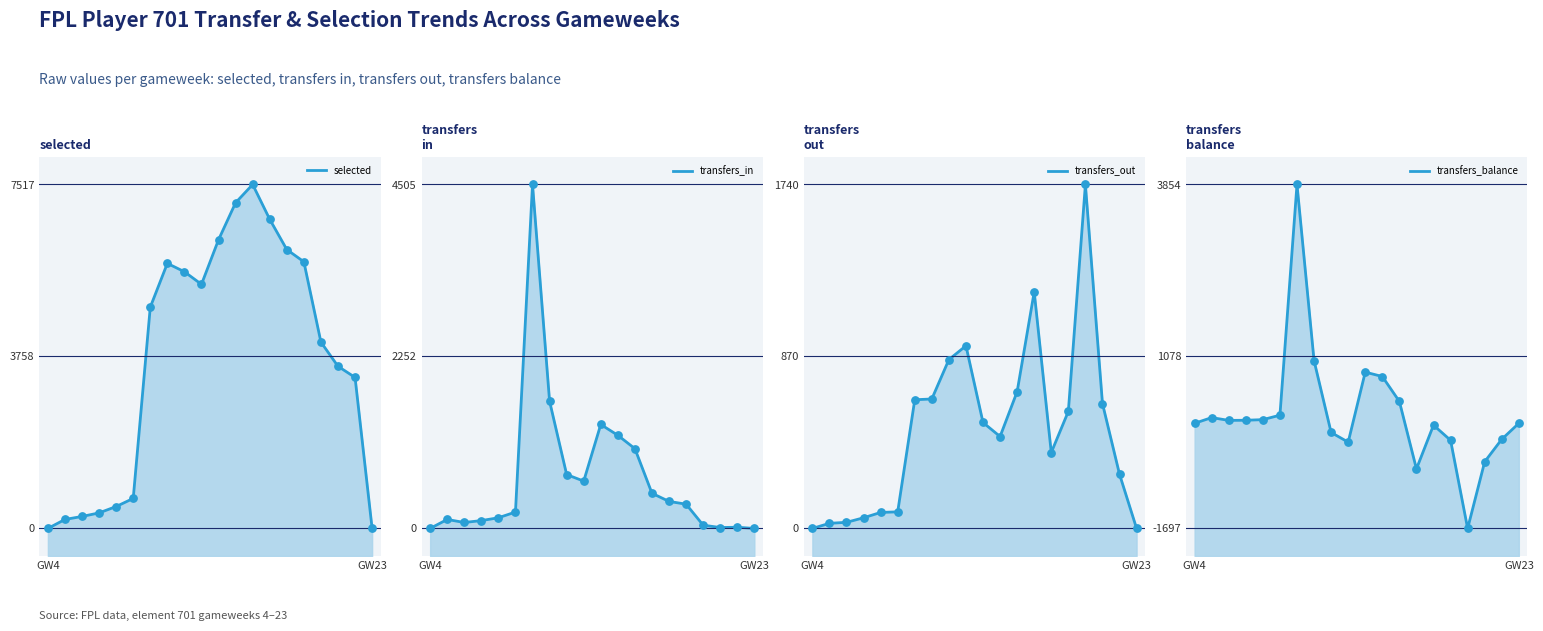

What is the total value across all series at 11?

9558